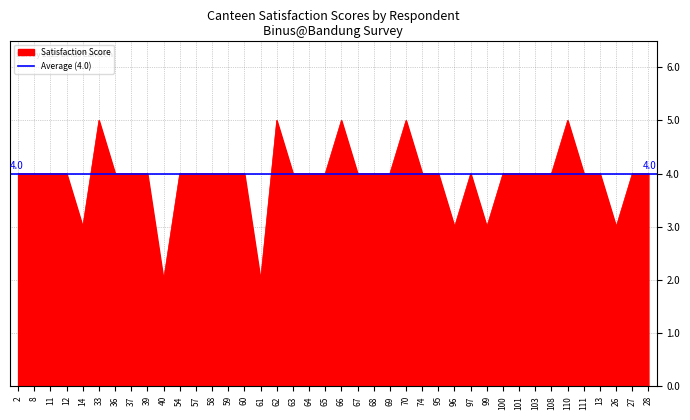

What is the sum of the values at 64 and 26?

7